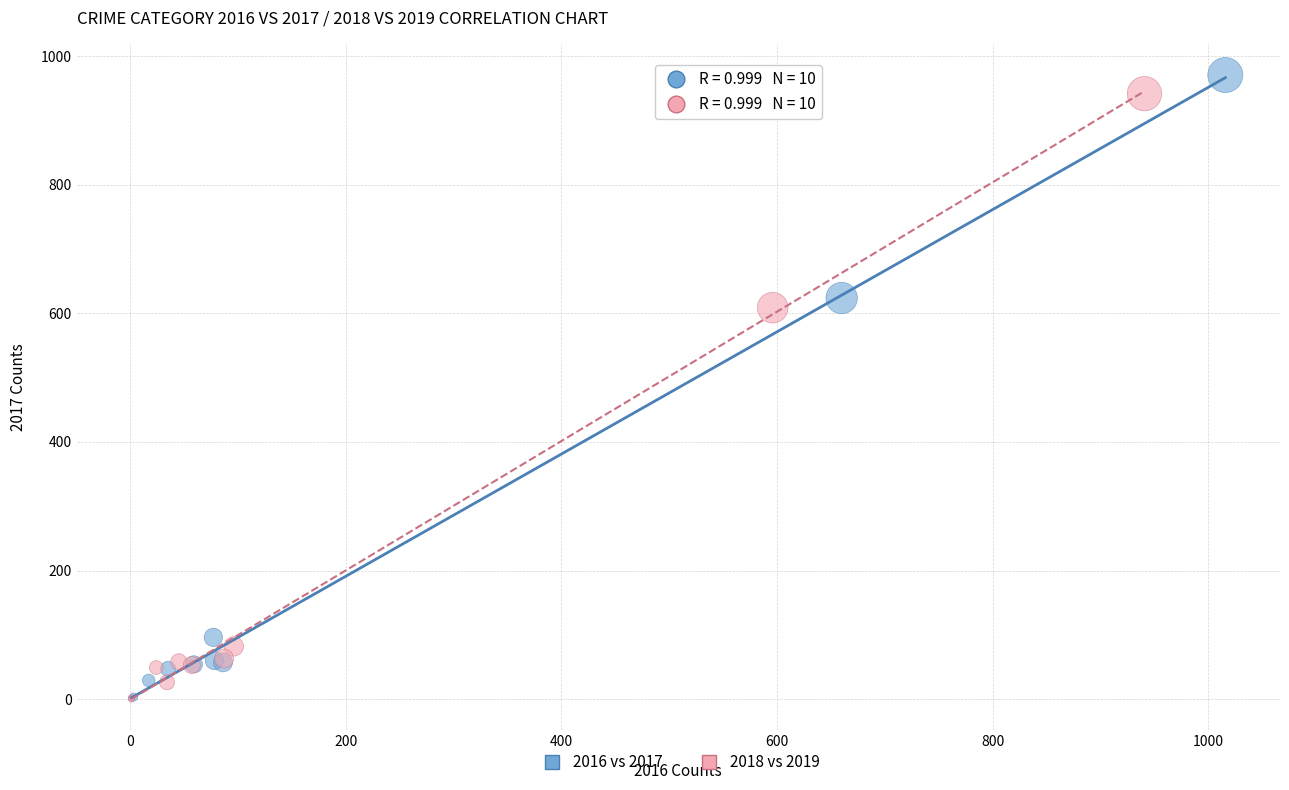

Which series has the widest spread of Y values?

2016 vs 2017